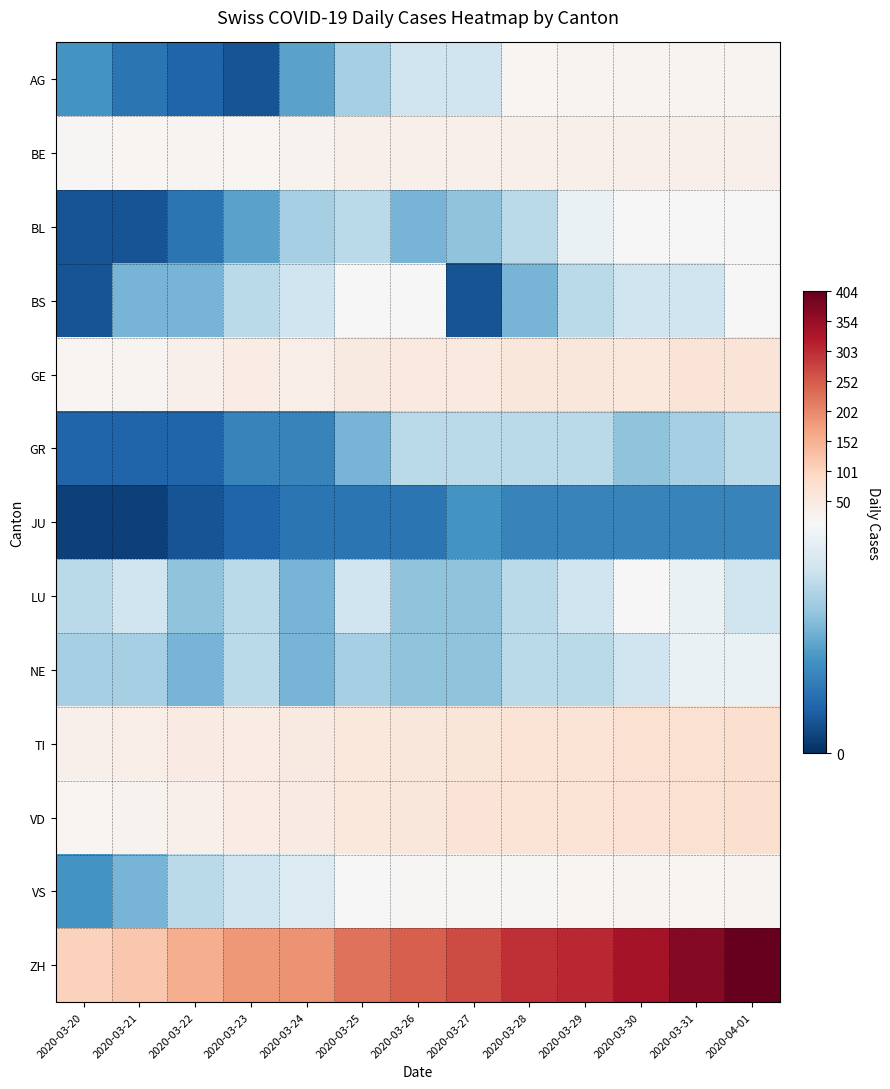

Which series has the largest total across all categories?

ZH